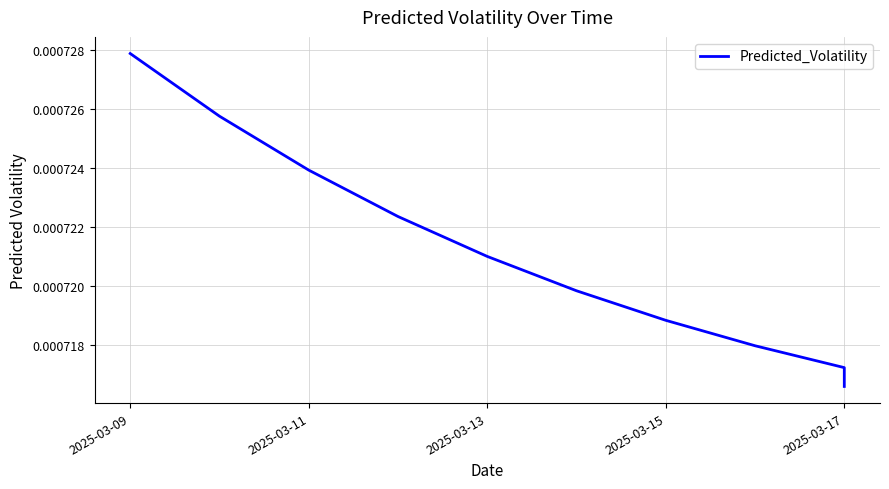

True or false: there are more than 2 points higher than both neighbors.

False